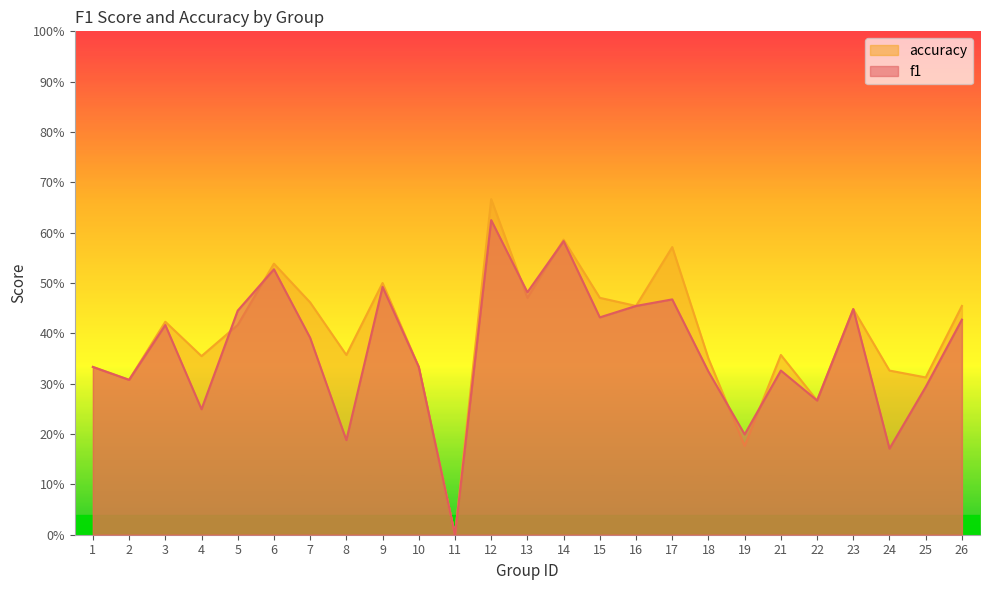

The value of accuracy at 23 is 0.3. True or false?

False